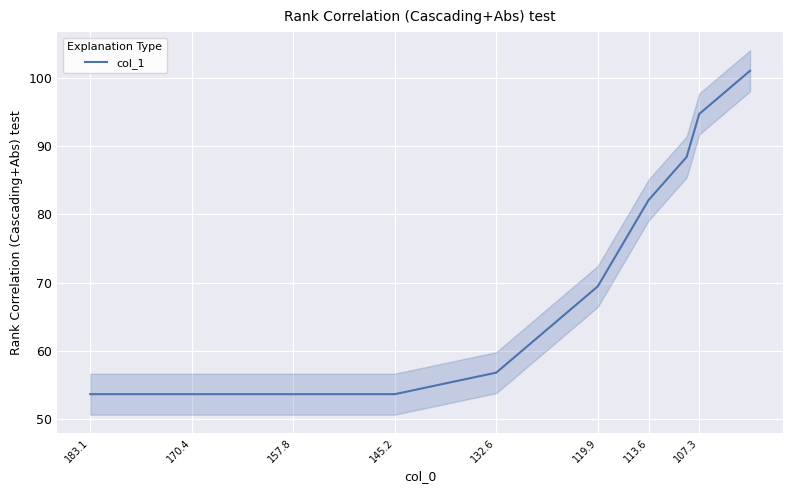

What is the sum of all values?

1062.1